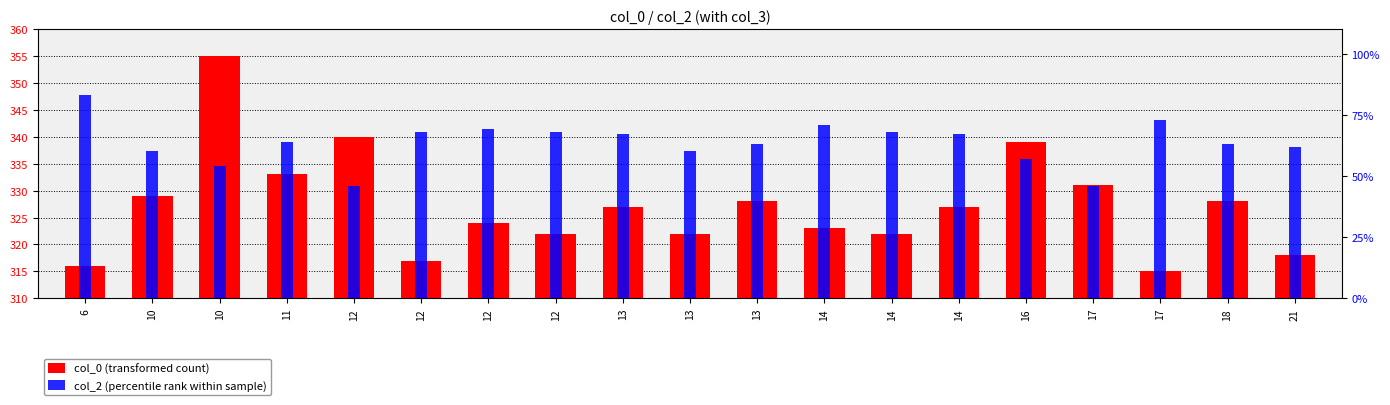

What is the sum of all col_0 (transformed count) values?

6216